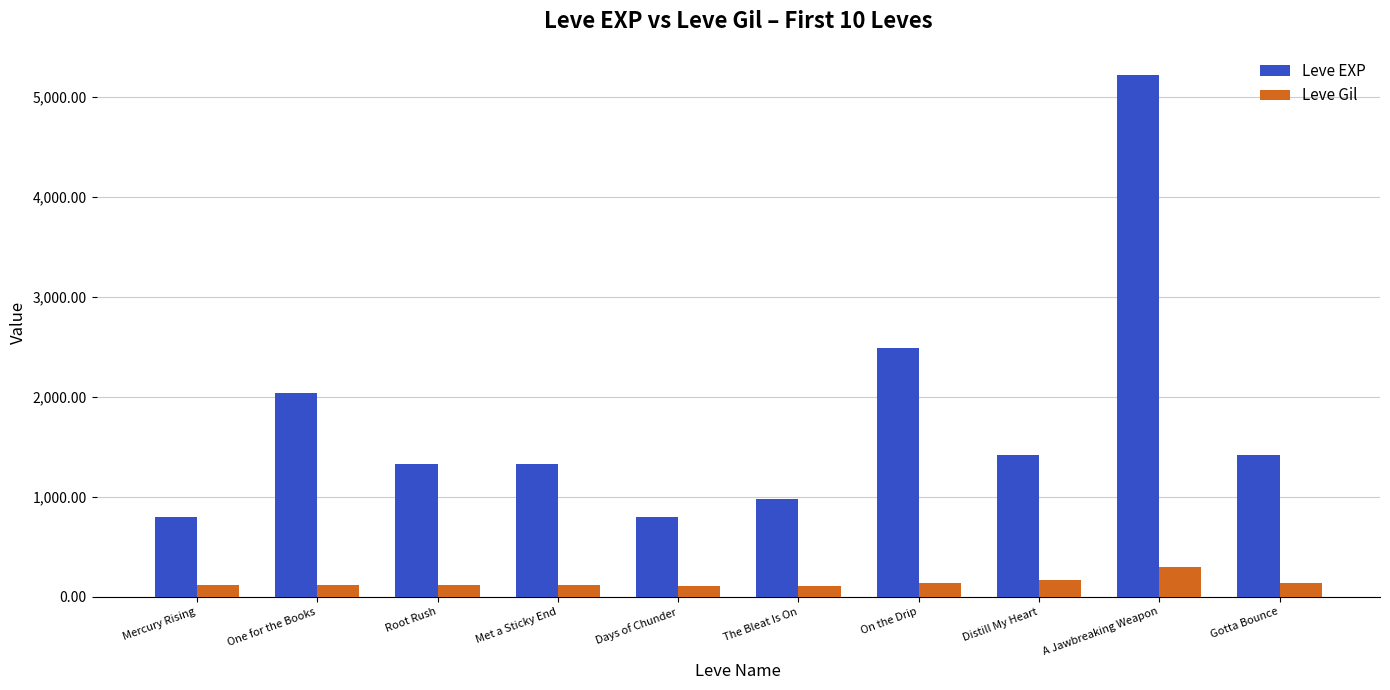

Is the value of Leve Gil at Root Rush greater than the value of Leve EXP at Gotta Bounce?

No